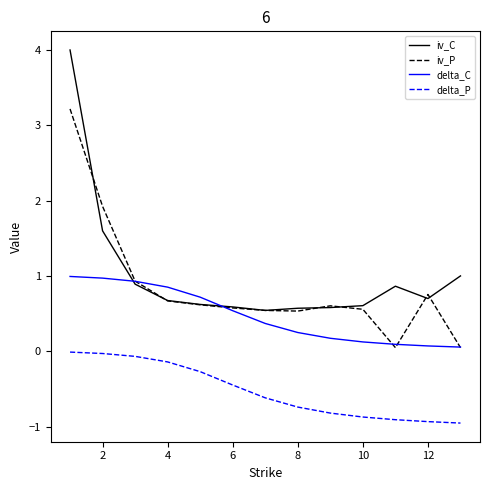

At how many categories does at least one series exceed 2?

1